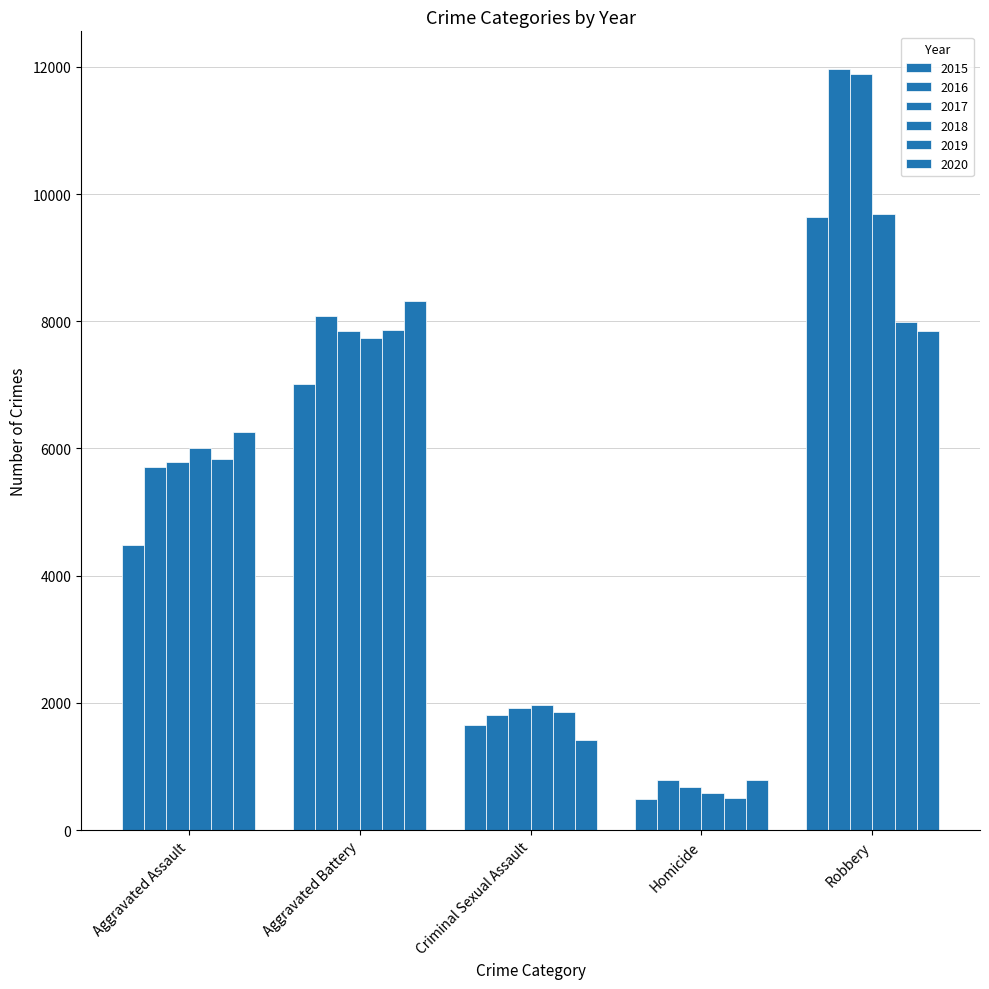

How many data points does each series have?

5